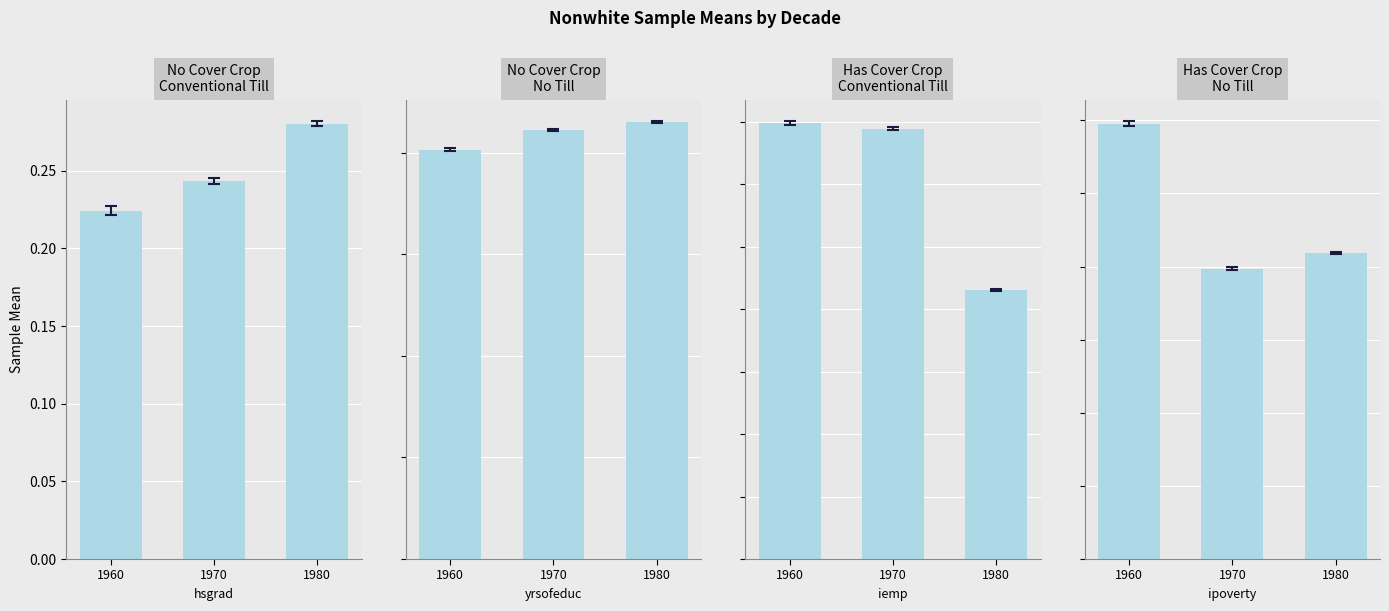

Count the number of data series in this chart.

4